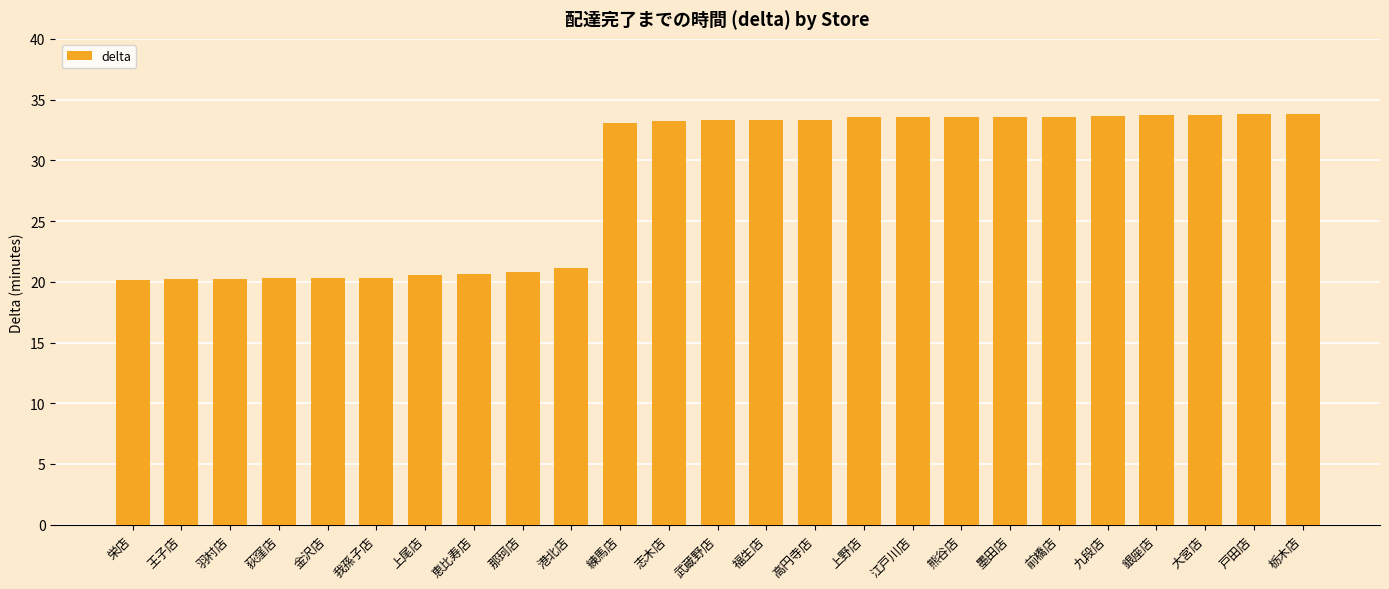

Read the value at 福生店.

33.3